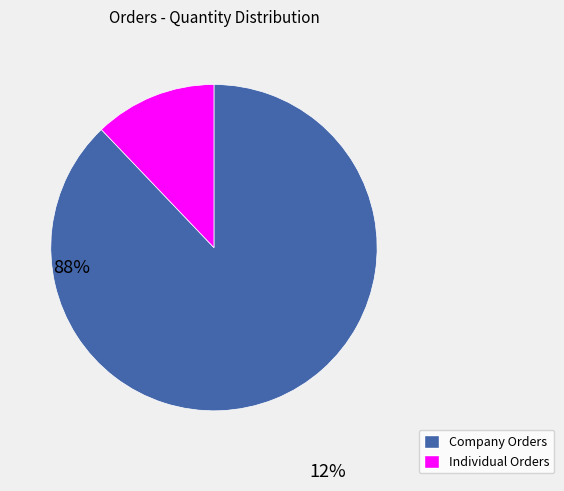

What is the ratio of the value at Company Orders to the value at Individual Orders?

7.2